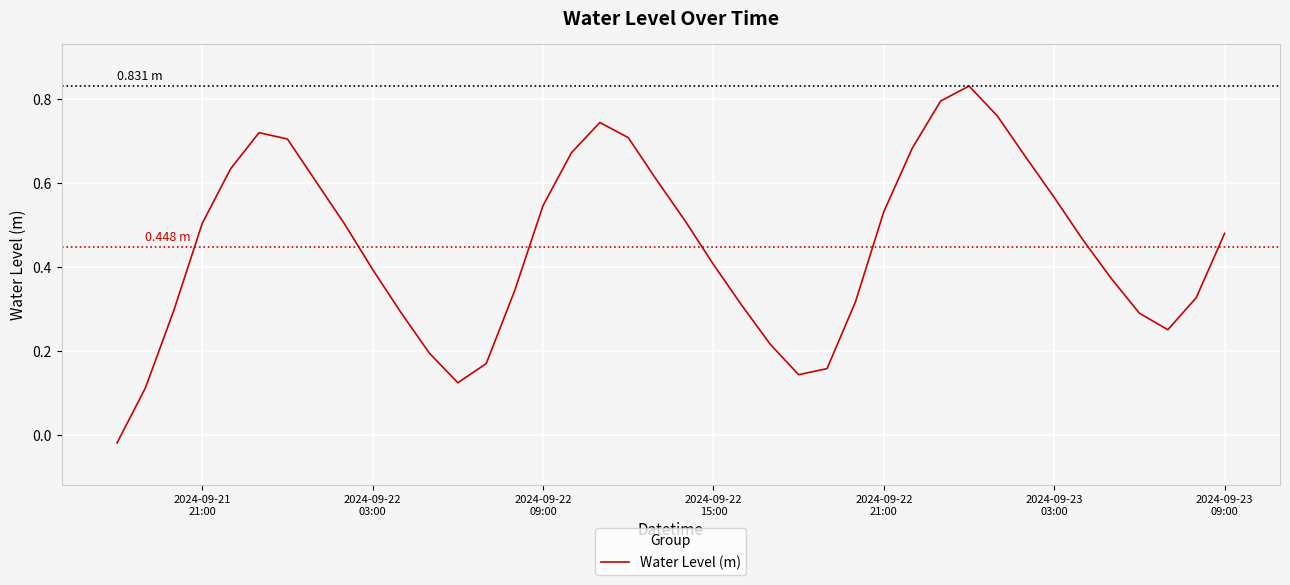

What is the difference between the maximum and minimum values?

0.9